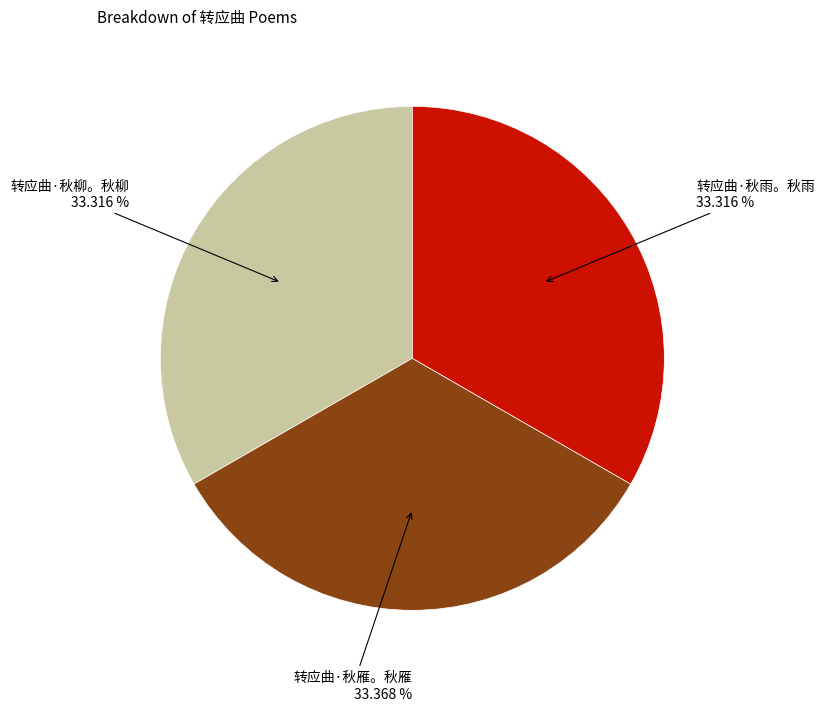

Is there any slice that represents more than half of the pie?

No